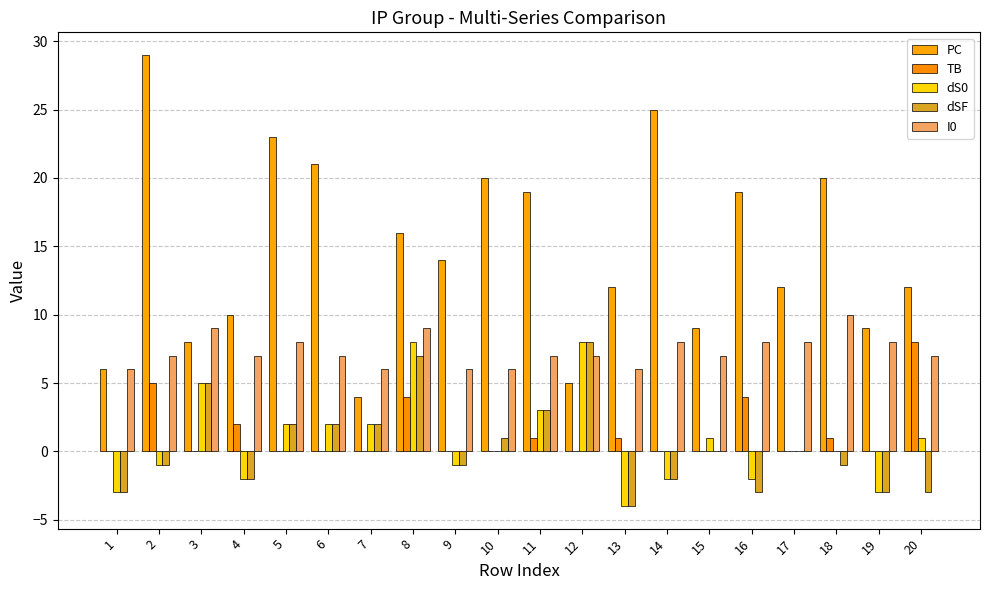

How many distinct data groups are displayed?

5